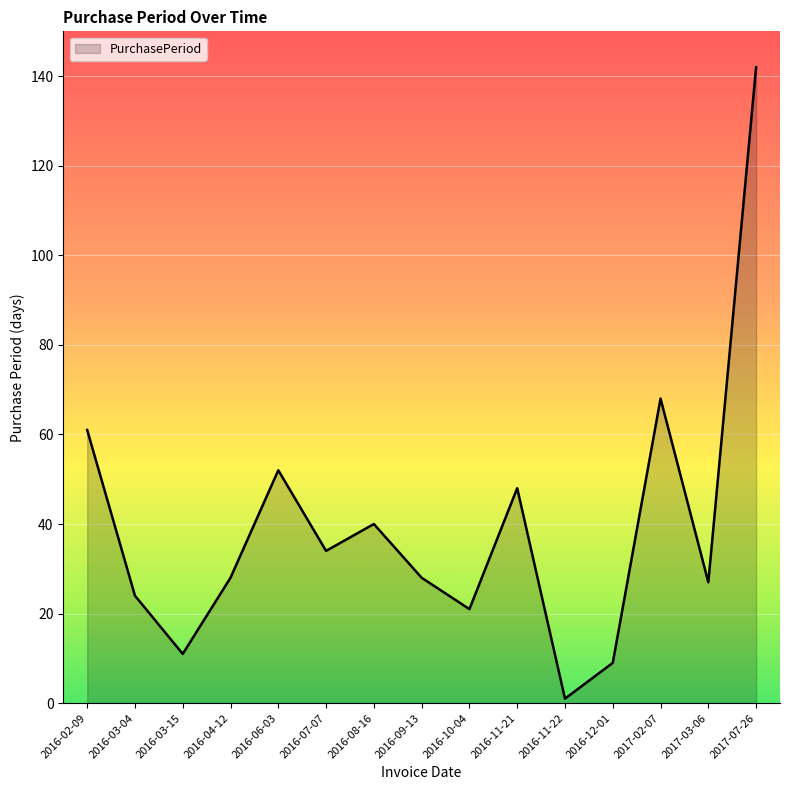

Which label corresponds to the largest value in the chart?

2017-07-26